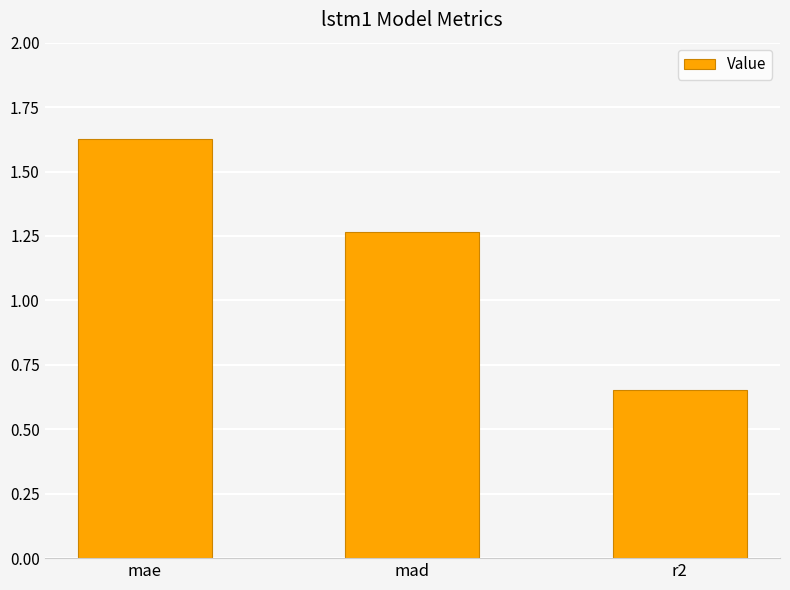

At which label is the value closest to 1?

mad